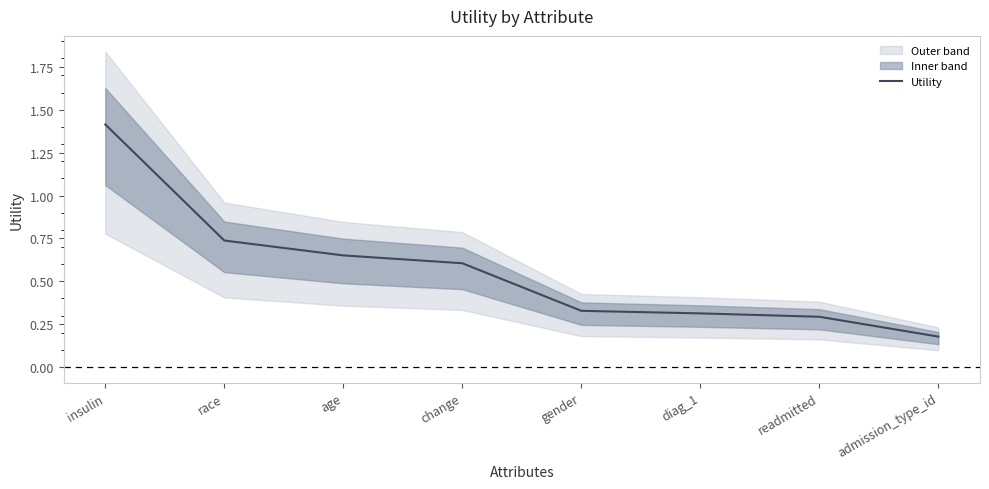

How many series are shown in this chart?

1